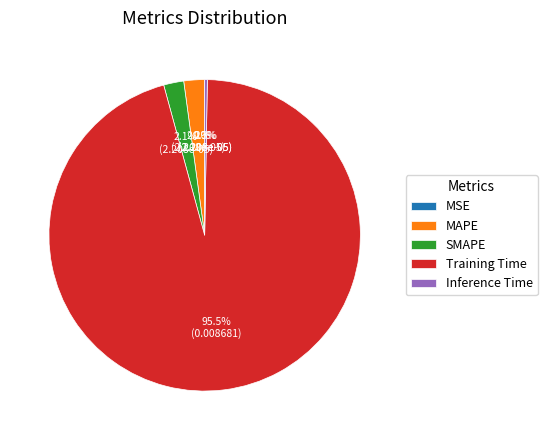

Is there a majority slice in this chart?

Yes